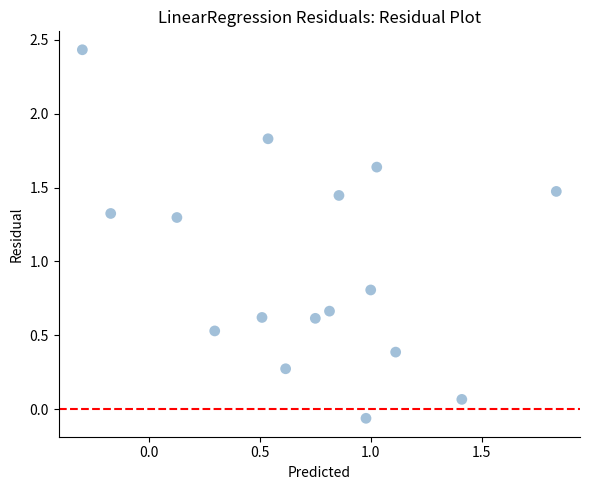

What Y value in the scatter plot is closest to 1?

0.8